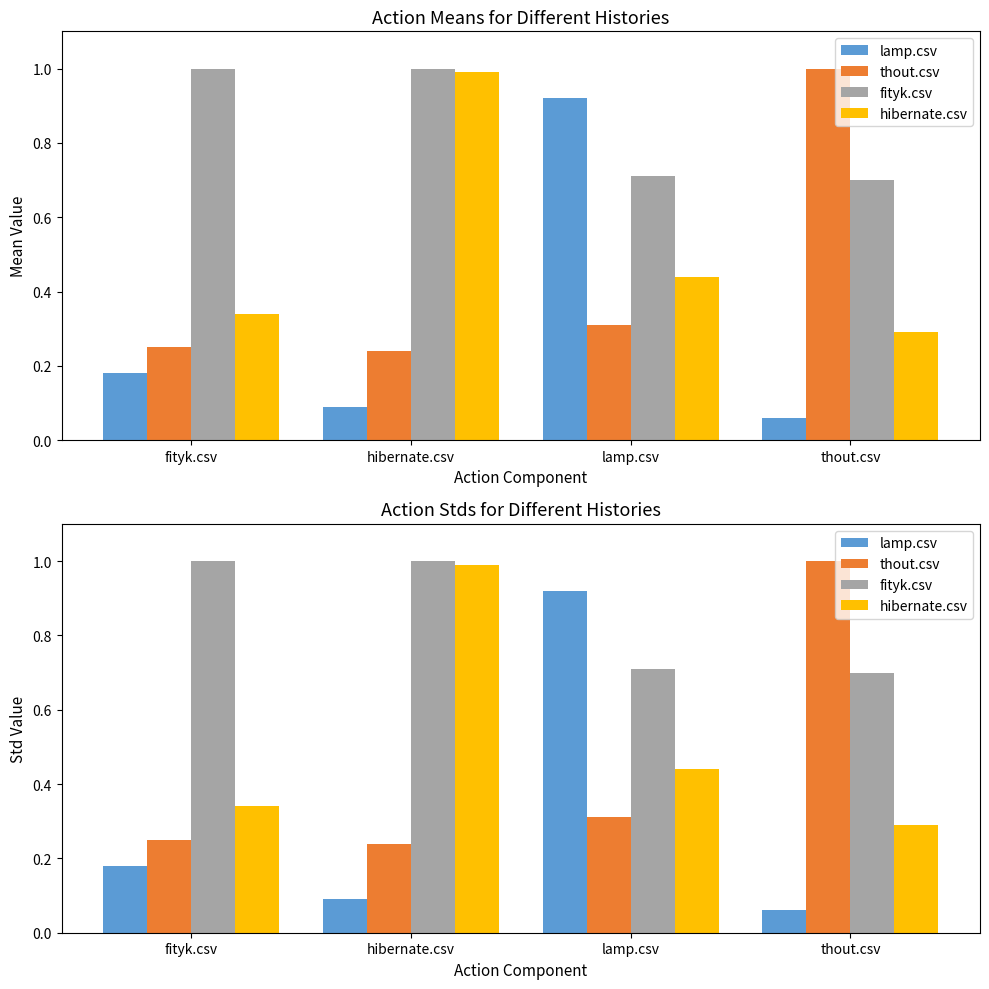

Count the thout.csv values in the range 0 to 1.

4